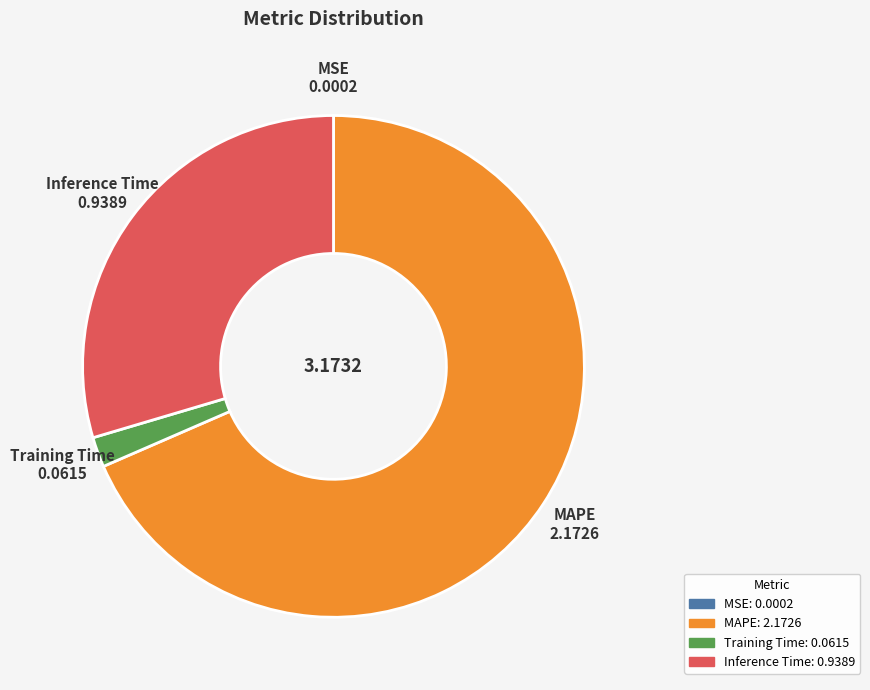

Does any single category account for the majority?

Yes